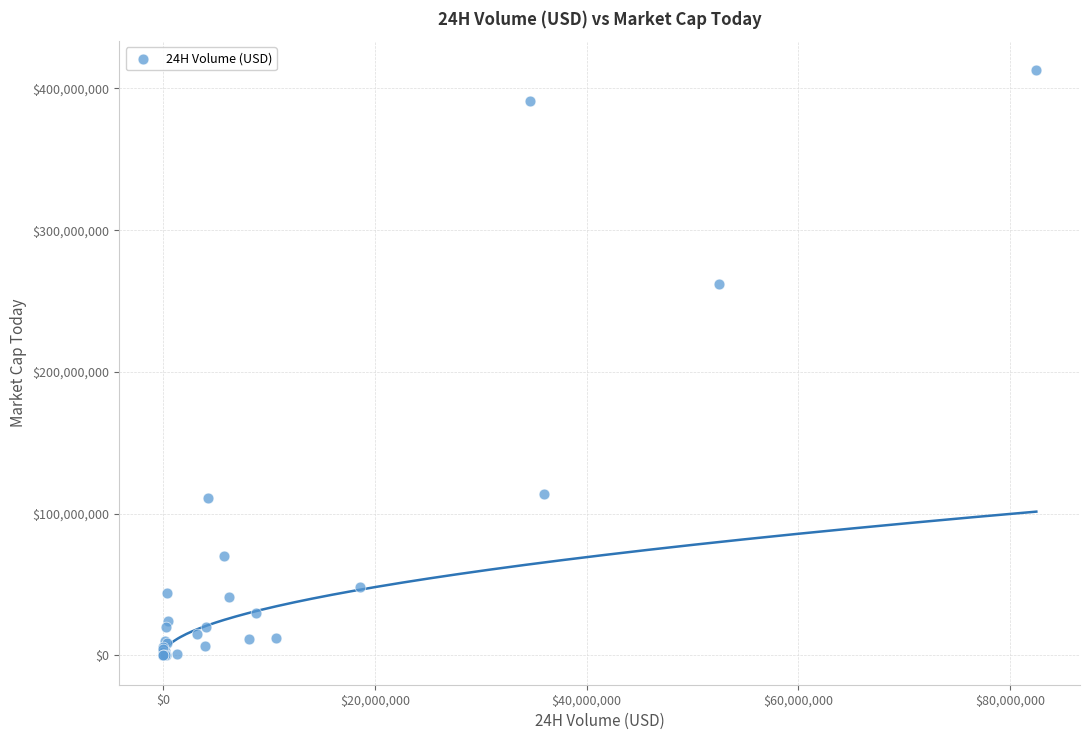

What Y value in the scatter plot is closest to 206359034?

262231662